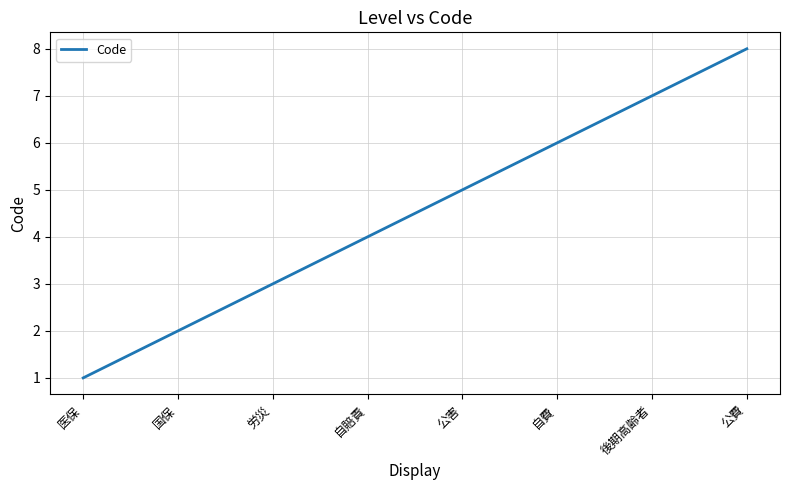

What position from the left is 自賠責?

4